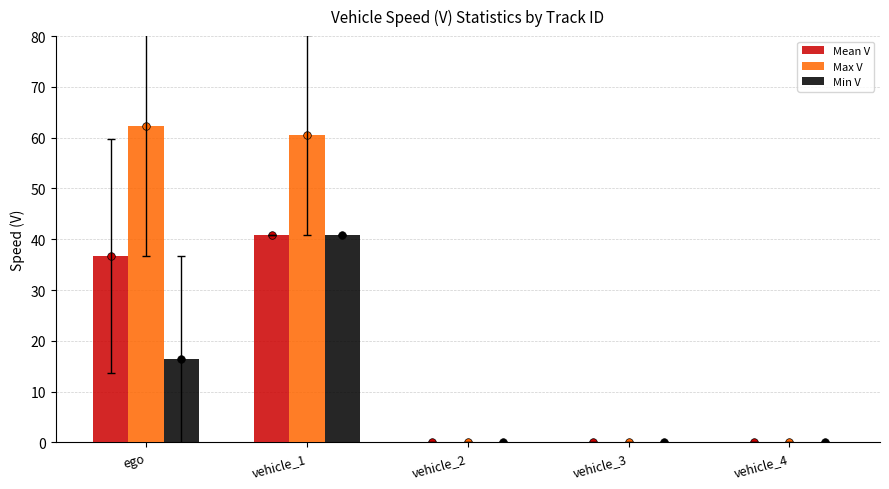

What are all the series names shown in the legend?

Mean V, Max V, Min V